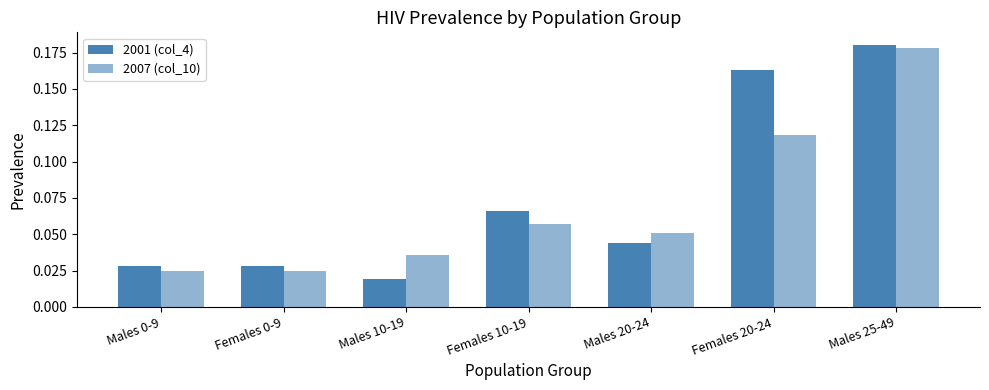

What position from the left is Males 20-24?

5